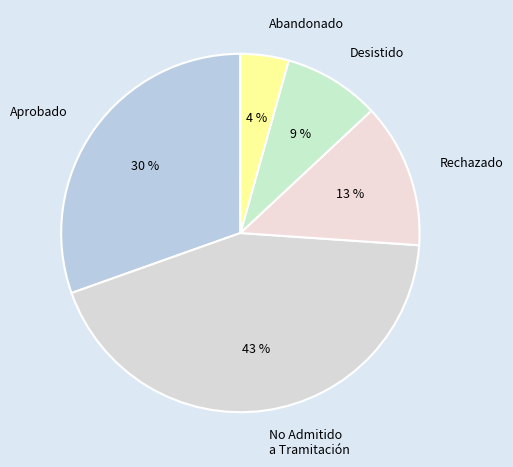

To the nearest percent, what percentage of the pie is Desistido?

9%